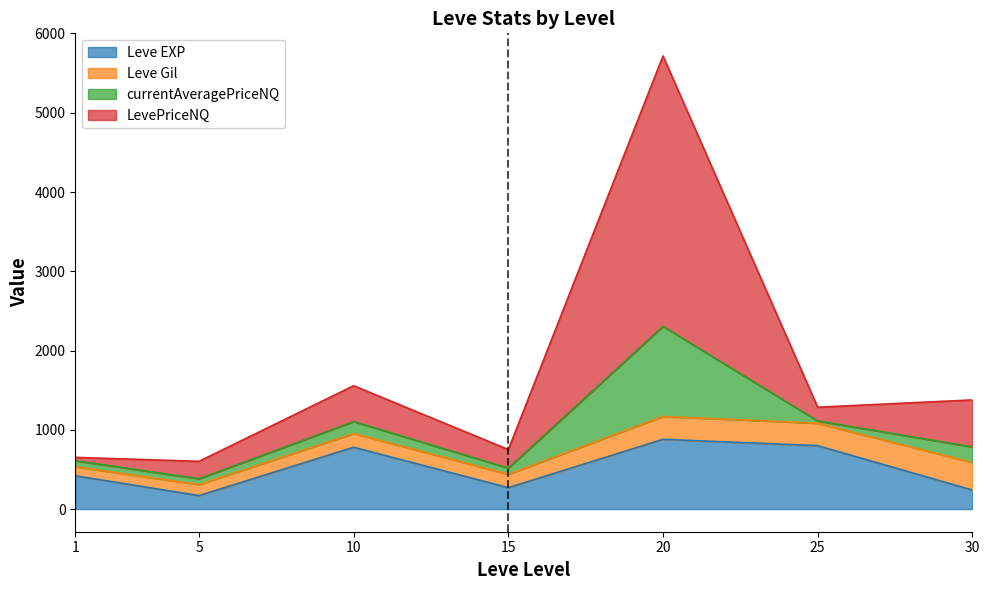

What is the highest value of the Leve EXP series?

880.0